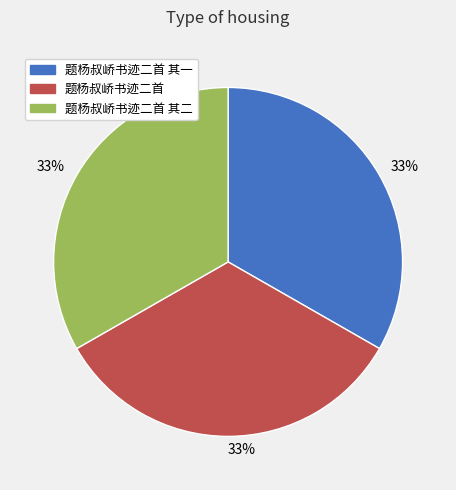

How many segments does this pie chart have?

3